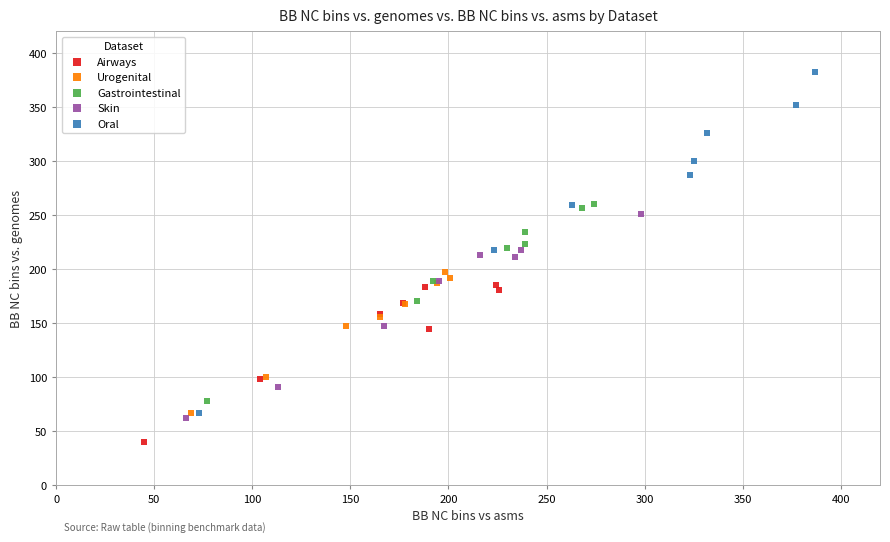

What are all the series names shown in the legend?

Airways, Urogenital, Gastrointestinal, Skin, Oral